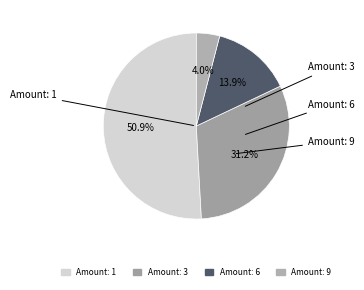

Is there any slice that represents more than half of the pie?

Yes